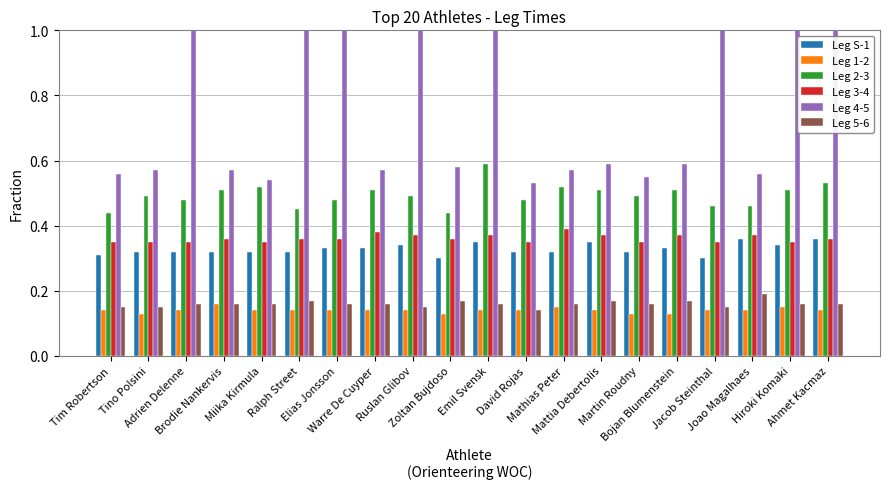

Which has a higher value, Jacob Steinthal or Martin Roudny?

Martin Roudny